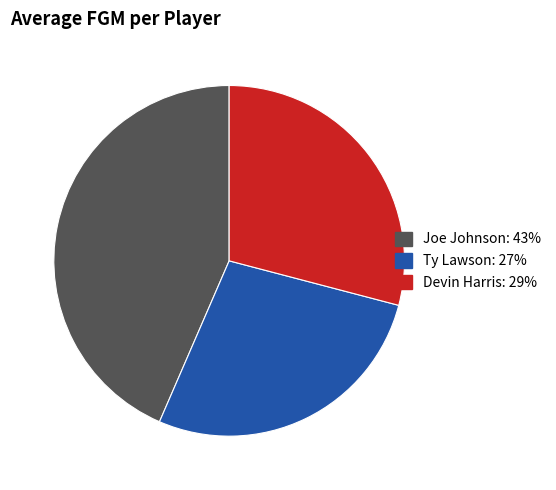

Count the number of slices in the pie.

3